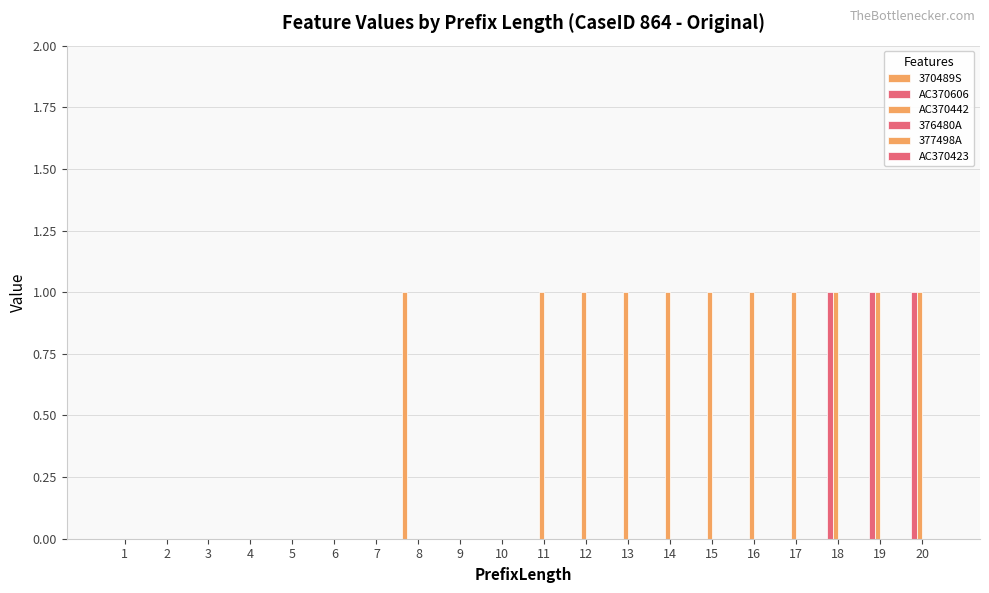

How many data points does each series have?

20